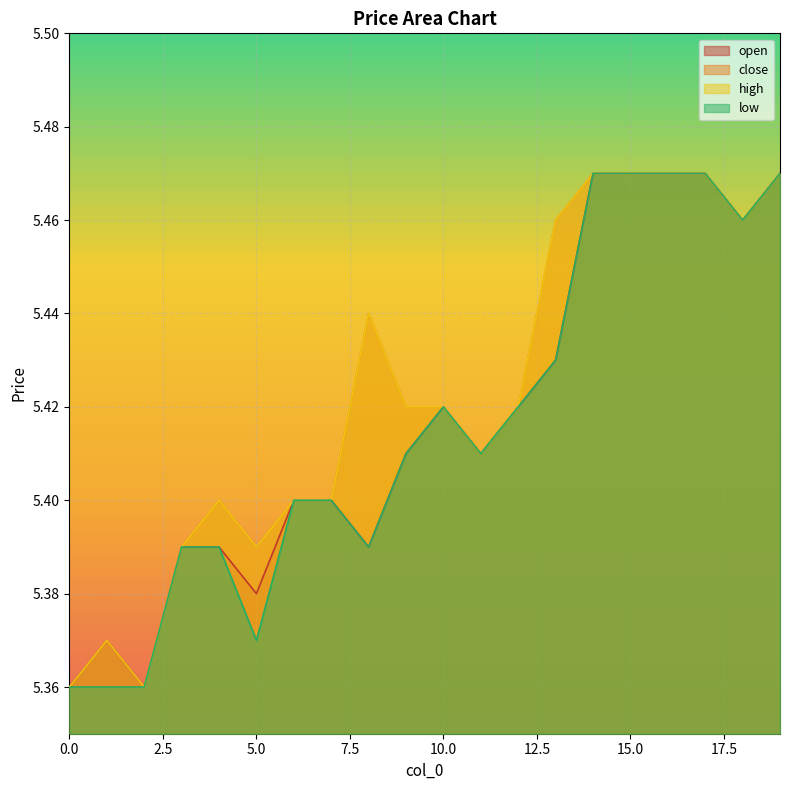

True or false: low and high intersect in this chart.

False